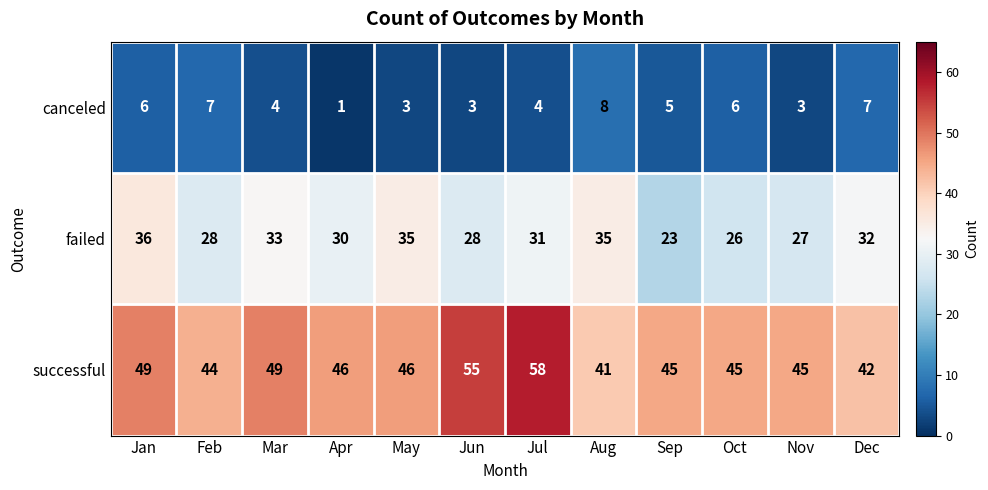

Which series has the largest total across all categories?

successful